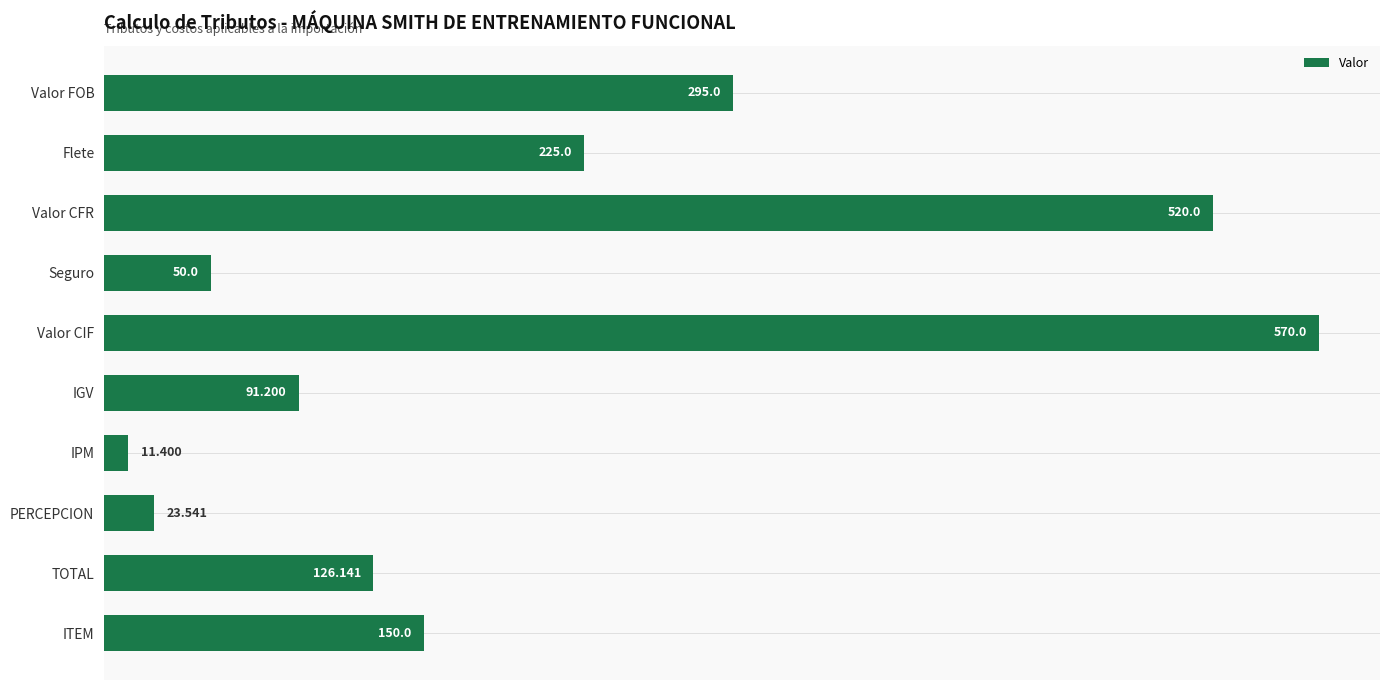

What is the sum of all values?

2062.3